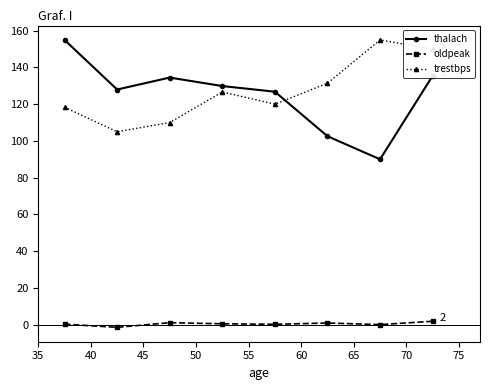

What is the minimum value for oldpeak?

-1.5